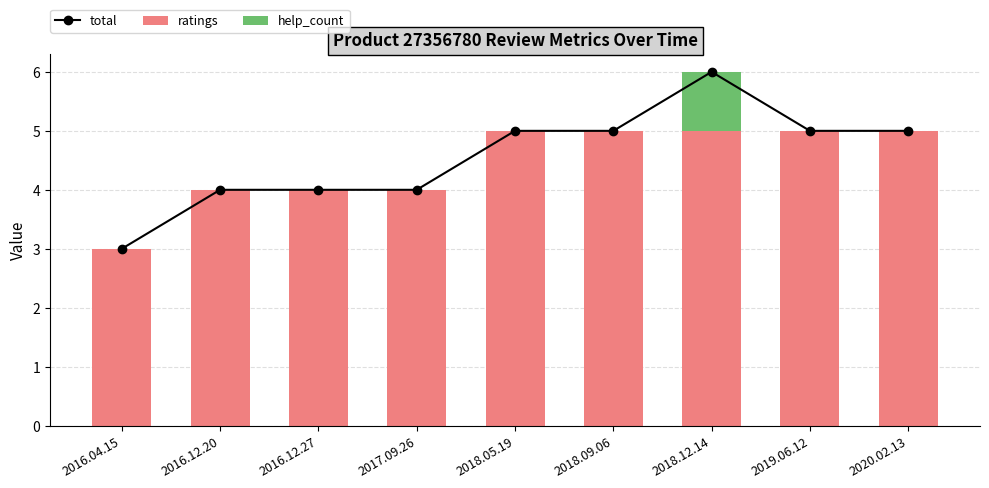

The ratings series shows 5 at 2018.05.19. True or false?

True